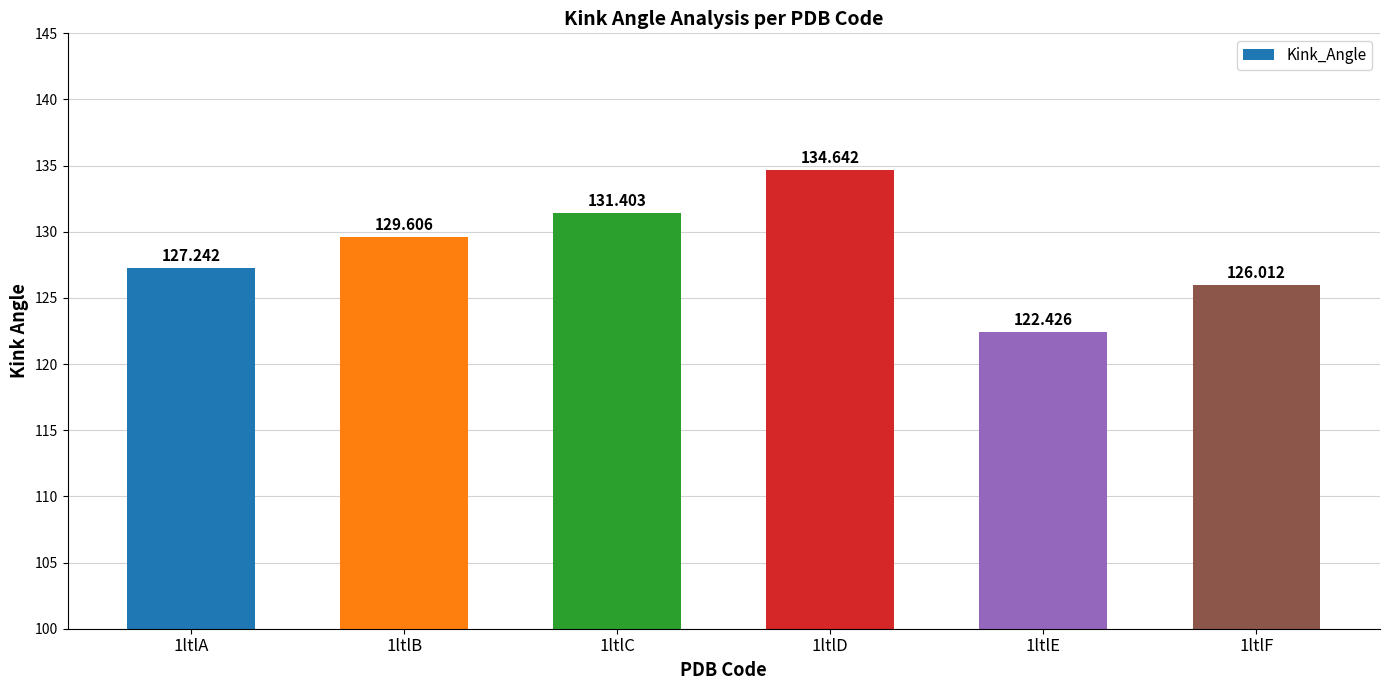

The chart shows a value of 131.4 at 1ltlC. True or false?

True